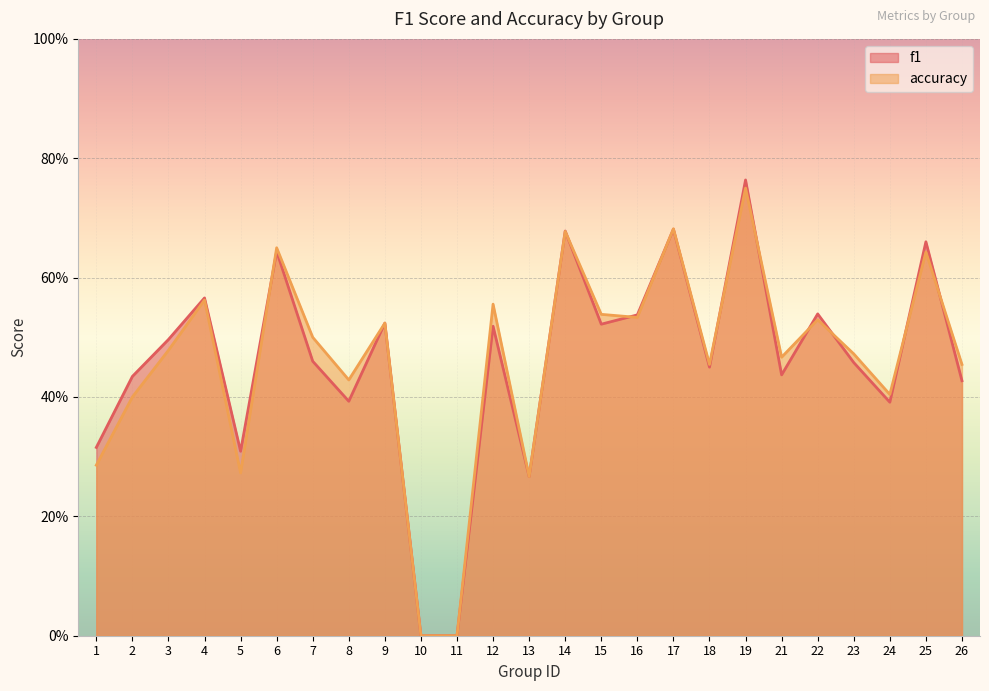

Count the number of categories in the chart.

25